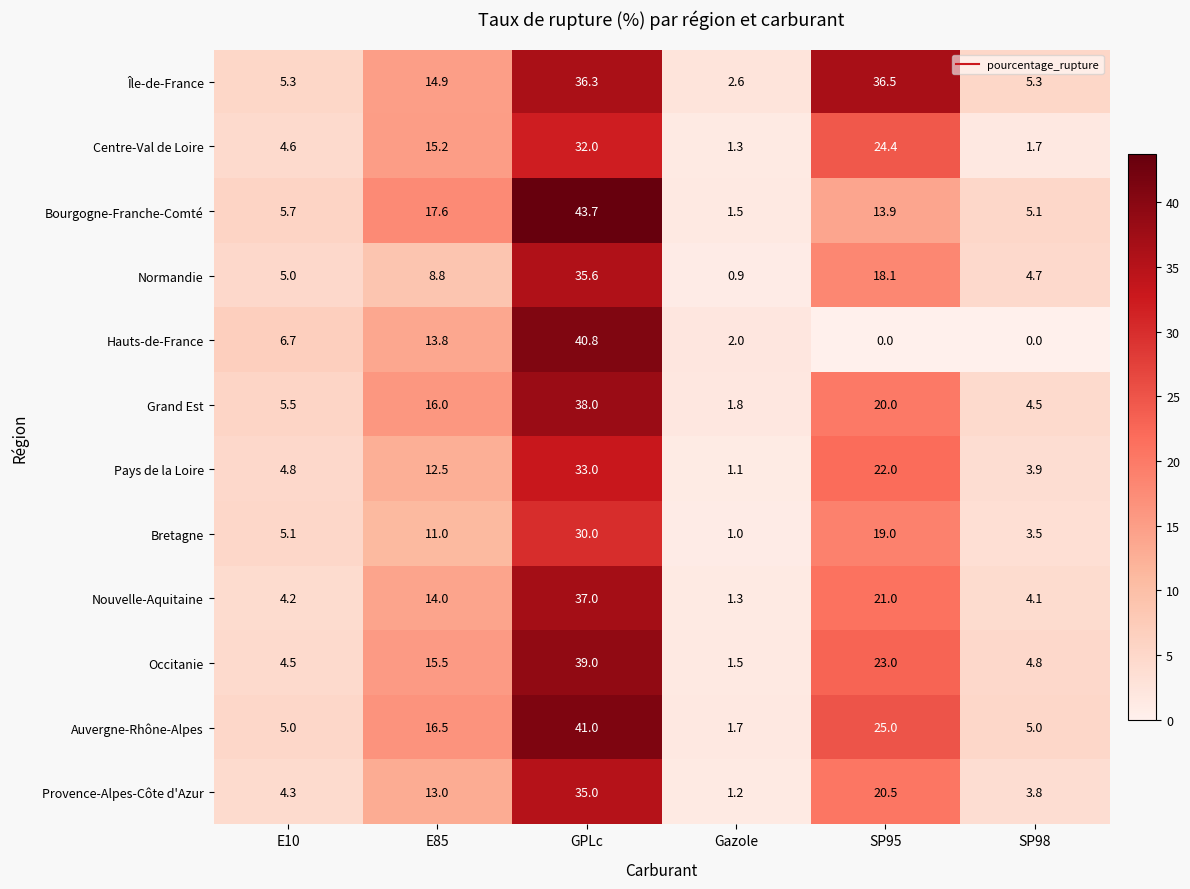

How many data points in Grand Est are less than 16?

3